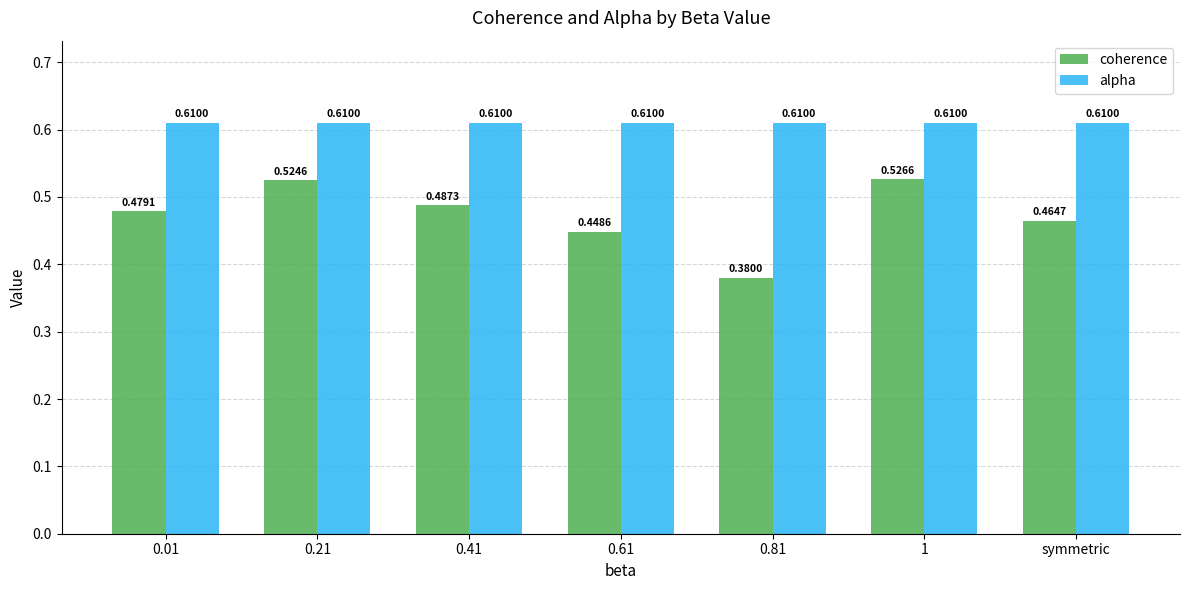

At which label does coherence reach its minimum?

0.81